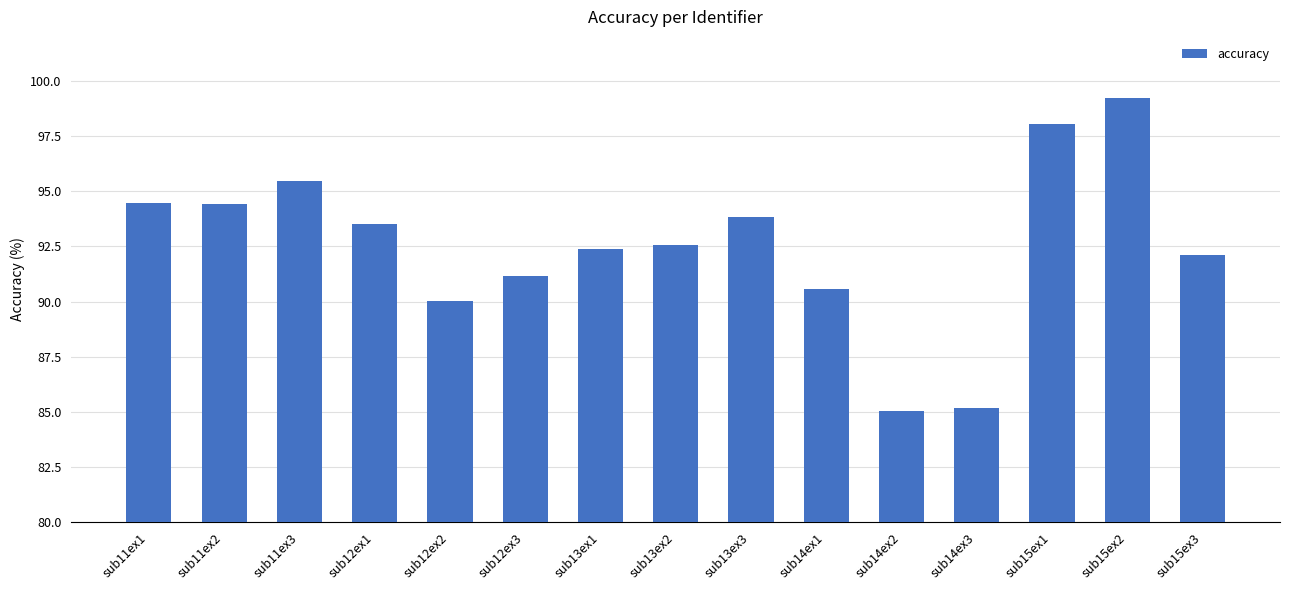

Approximately how many times larger is the value at sub15ex1 compared to sub13ex1?

1.1